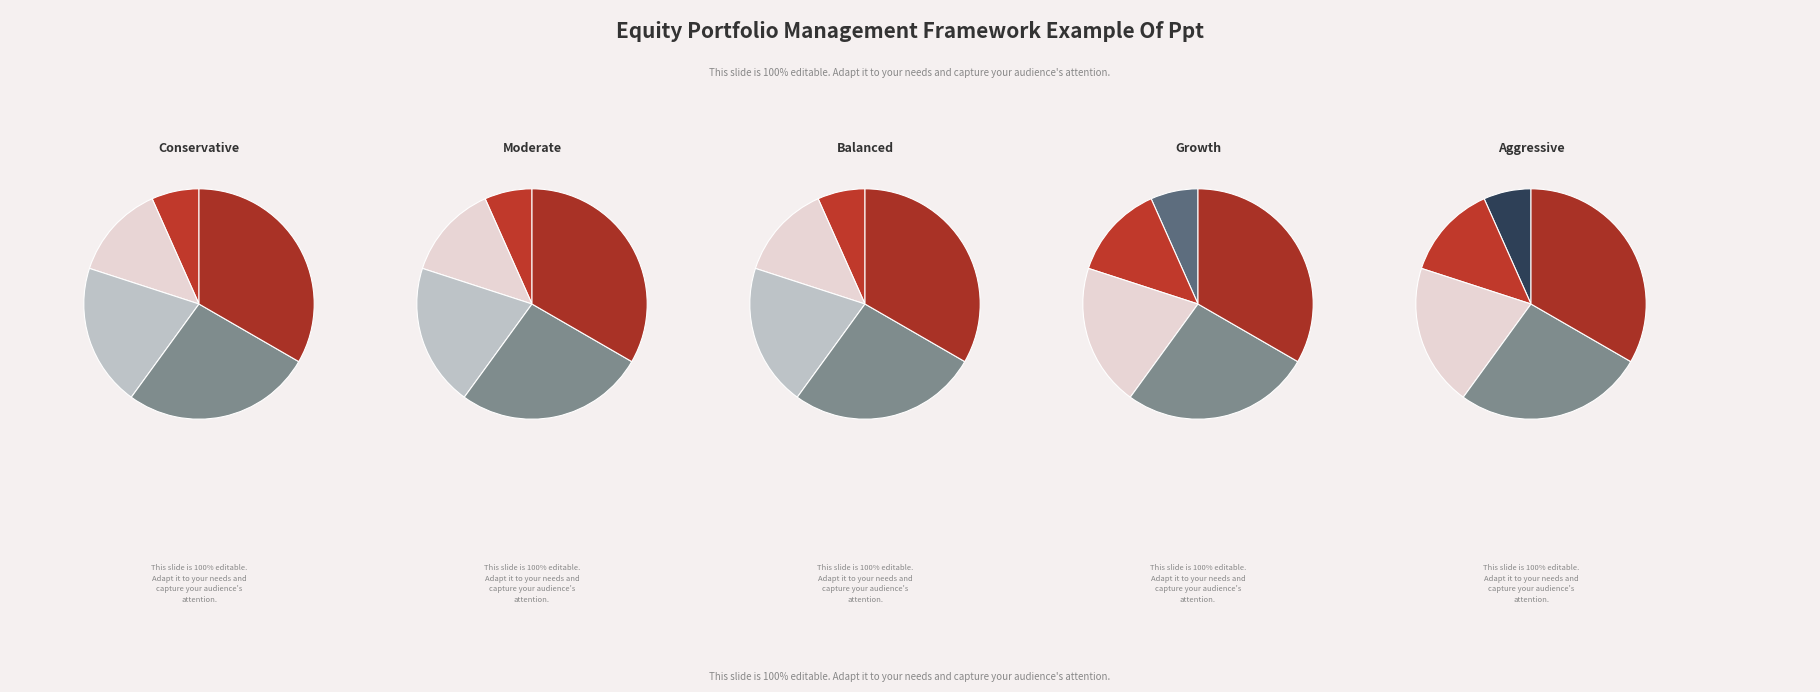

To the nearest percent, what portion does b represent?

13%